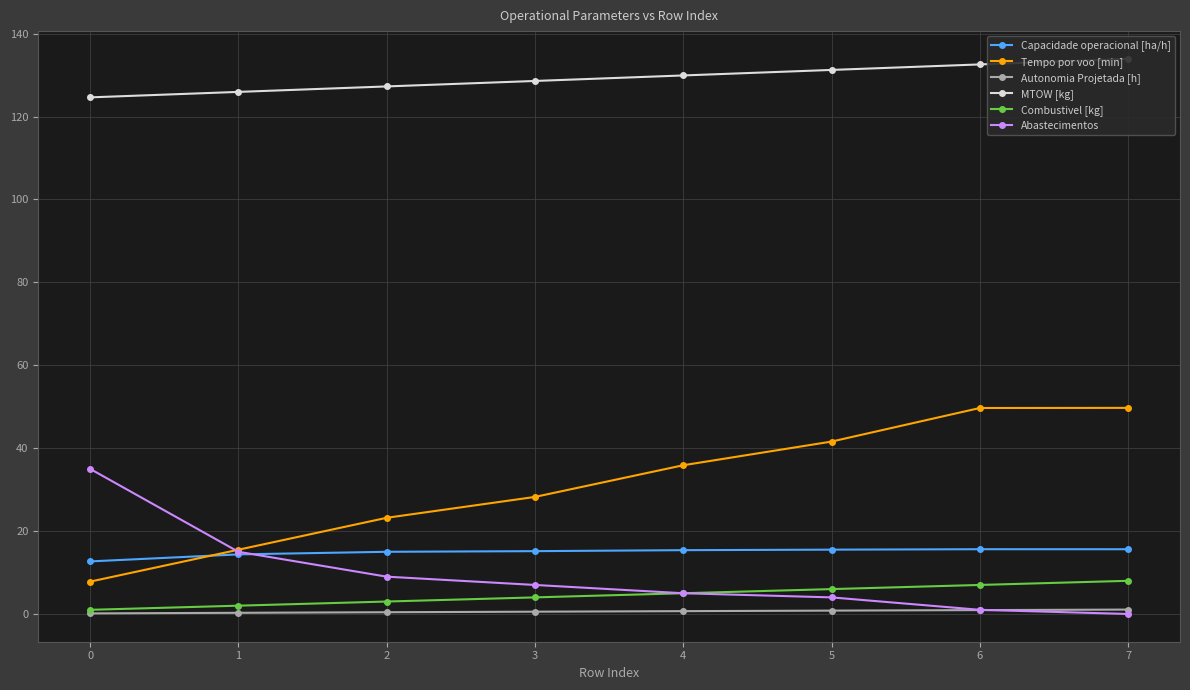

What is the average value of the Capacidade operacional [ha/h] series?

14.9